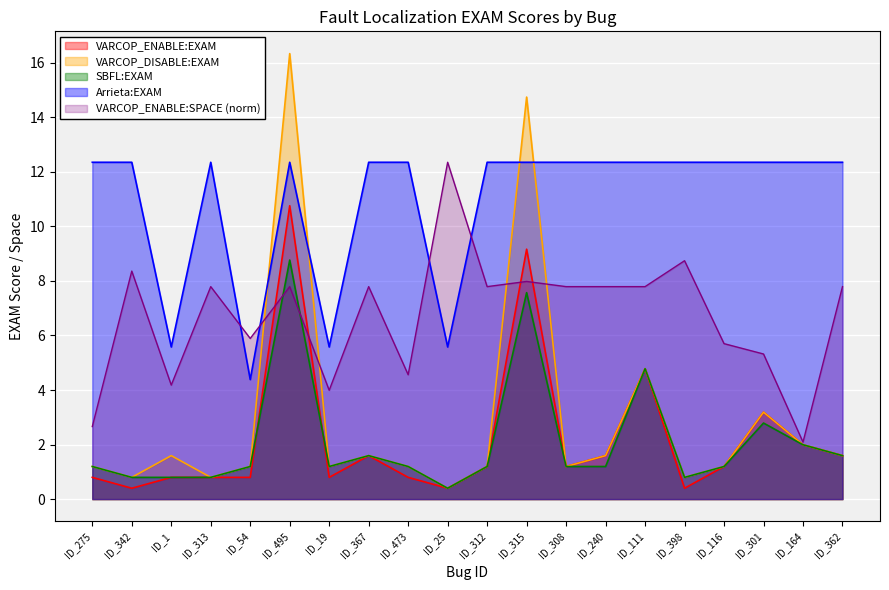

What is the minimum value for VARCOP_ENABLE:SPACE?

2.1